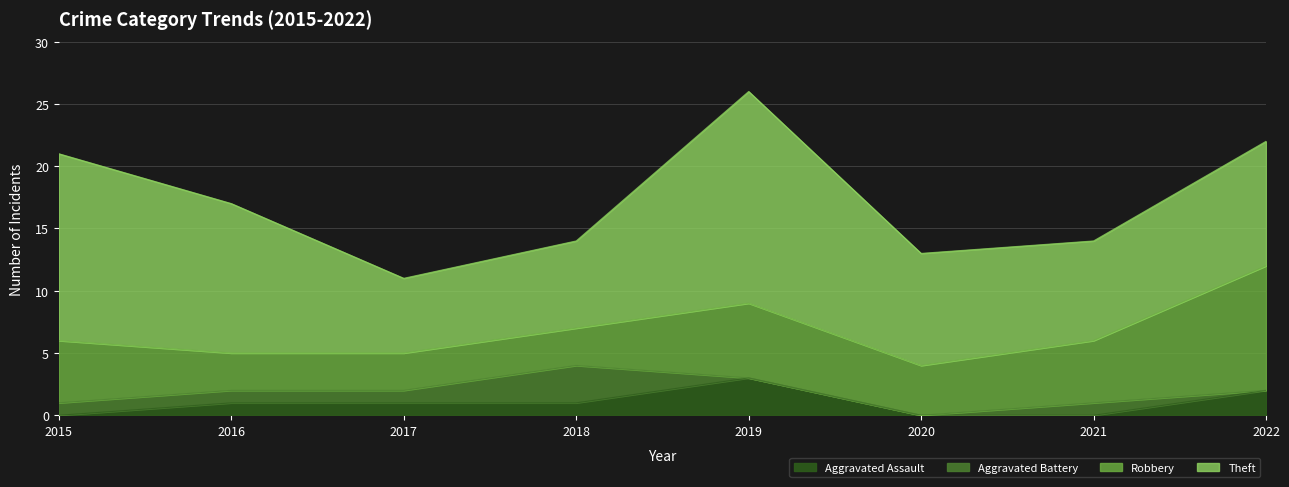

How many data points in Robbery are less than 5?

4